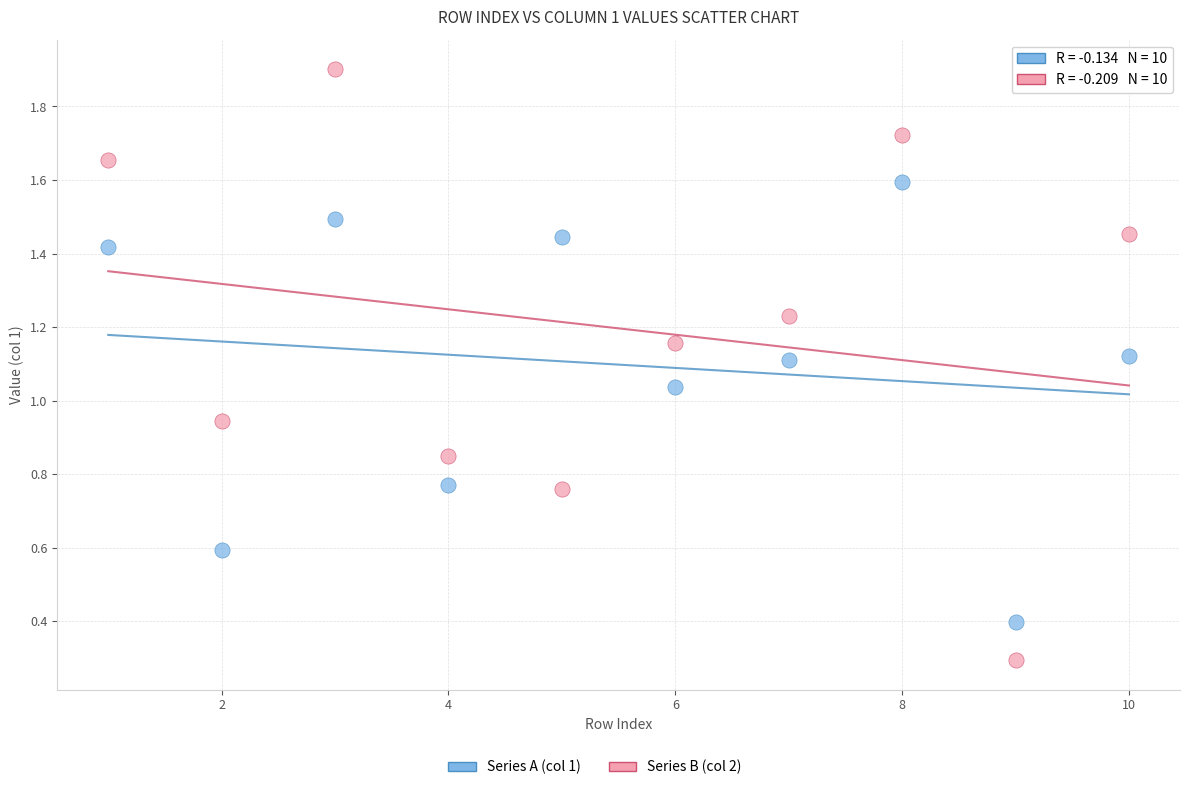

Across all data points, what is the range of X values (max minus min)?

9.0